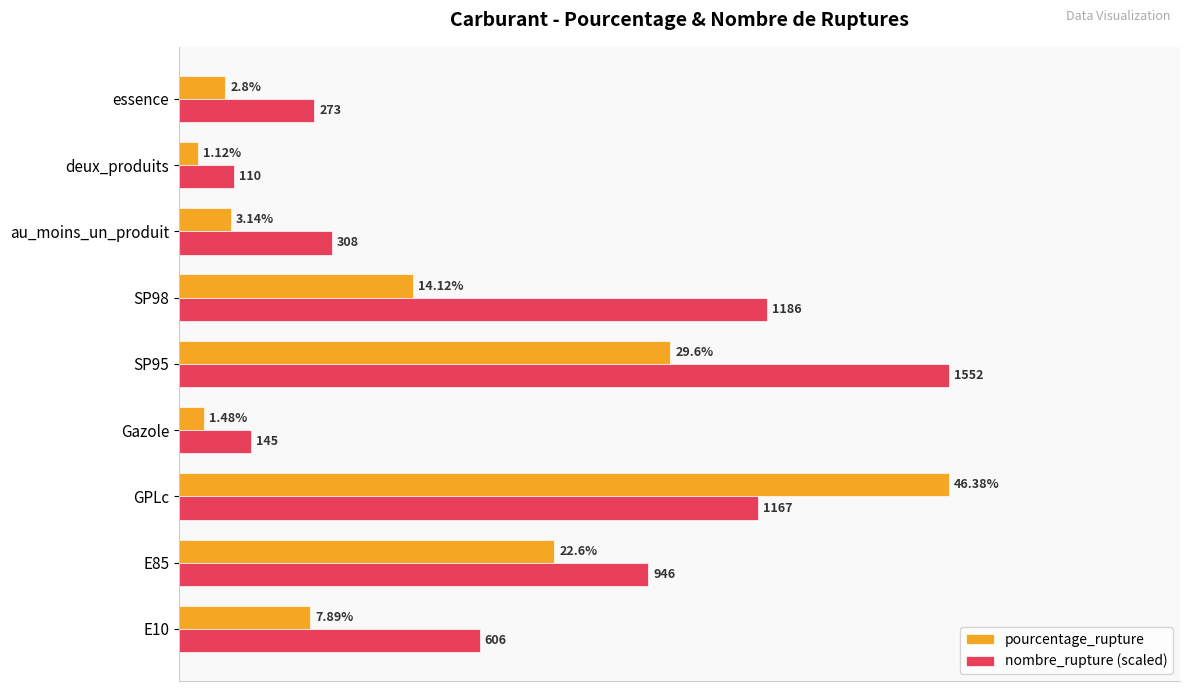

Where is nombre_rupture (scaled) nearest to the value 24?

E85